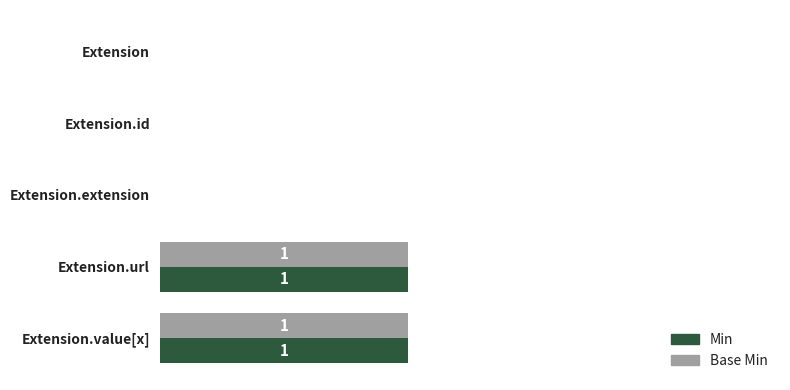

Is the value of Base Min at Extension.value[x] greater than the value of Min at Extension?

Yes